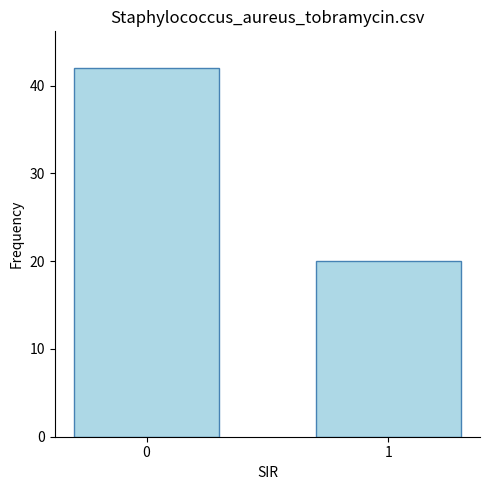

Reading left to right, extract all data points from this chart.

0=42	1=20